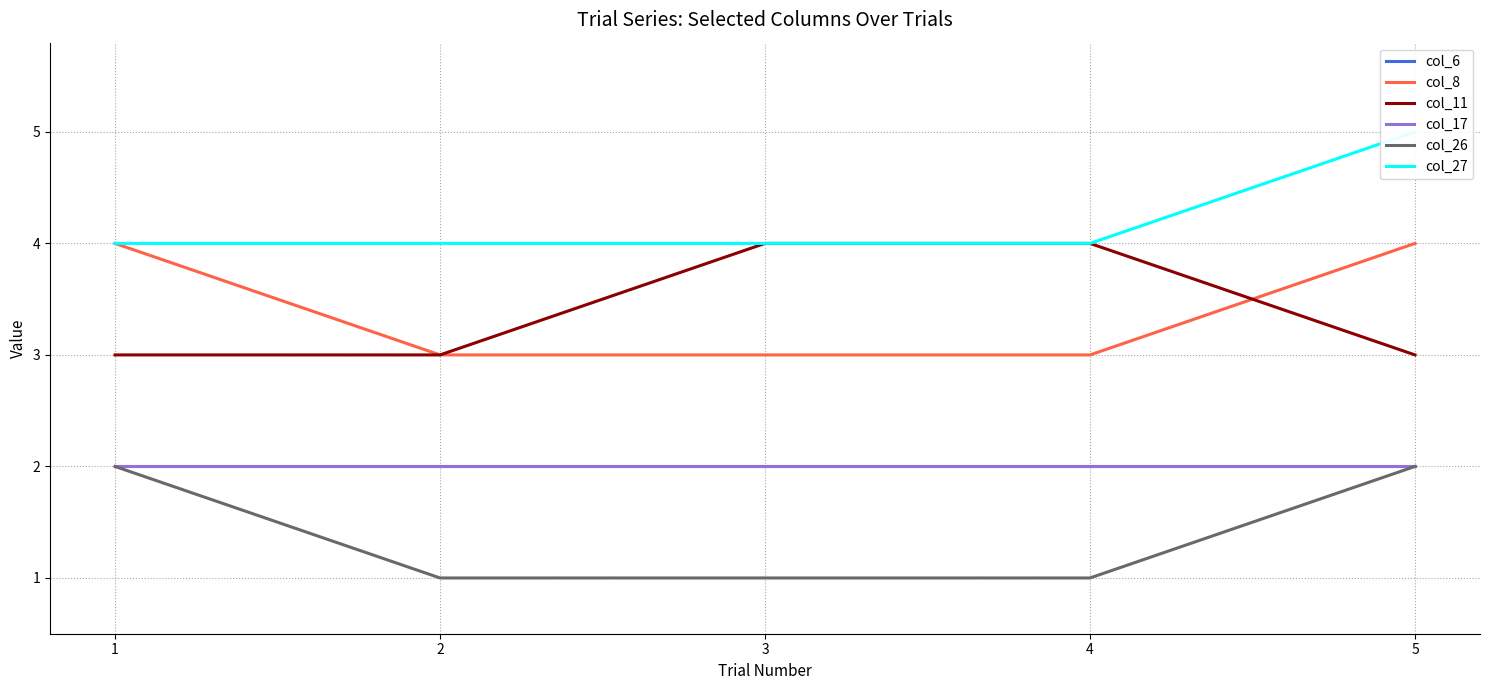

Which series has the largest range (max minus min)?

col_8